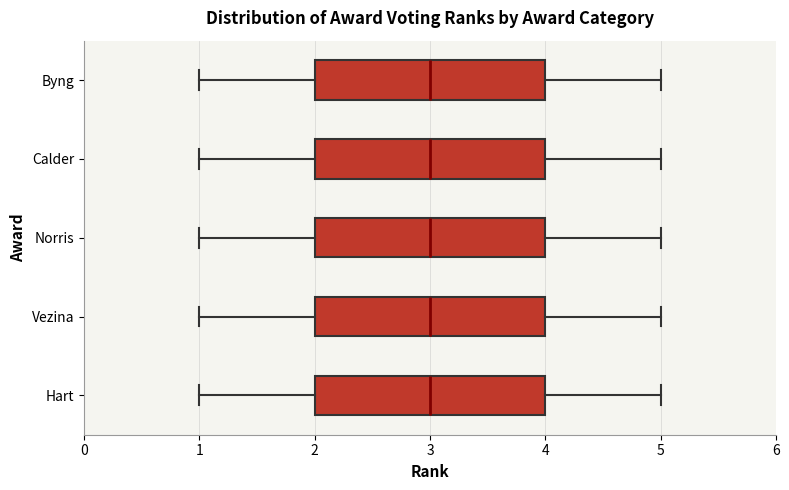

Where does the left whisker of the box for Hart end on the x-axis? The values are not printed on the chart, so give them approximately, as read against the axis.

1